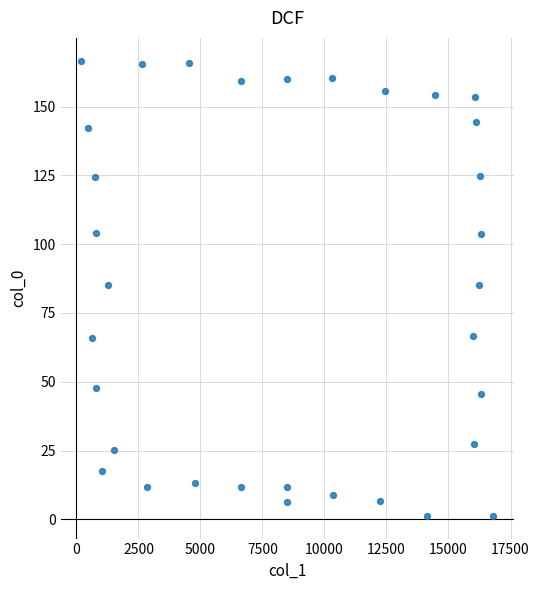

What is the range of X values (max minus min)?

16602.7